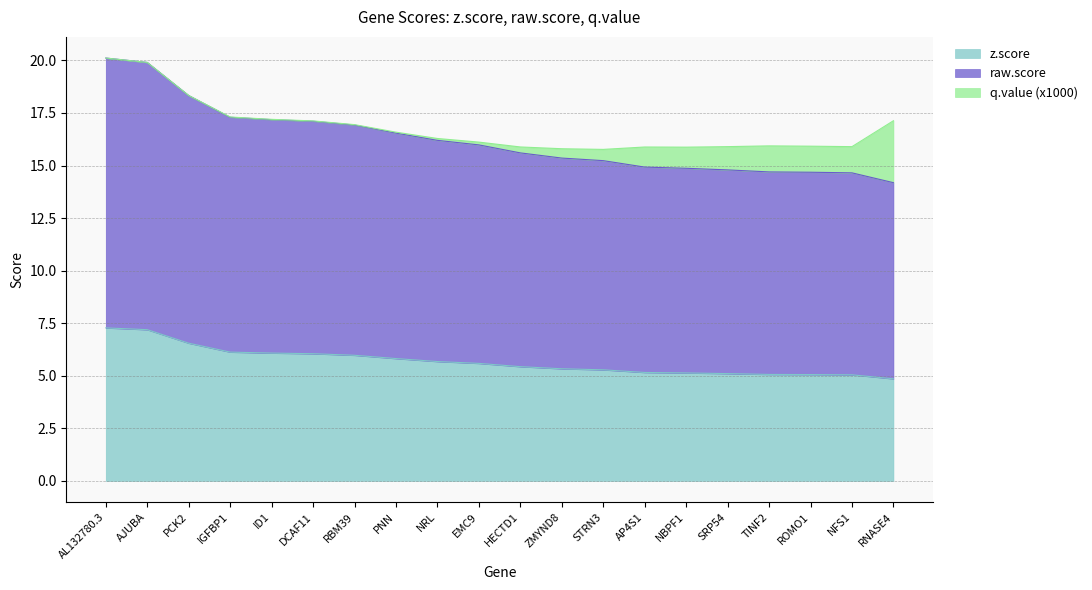

Which series has the widest spread of values?

raw.score